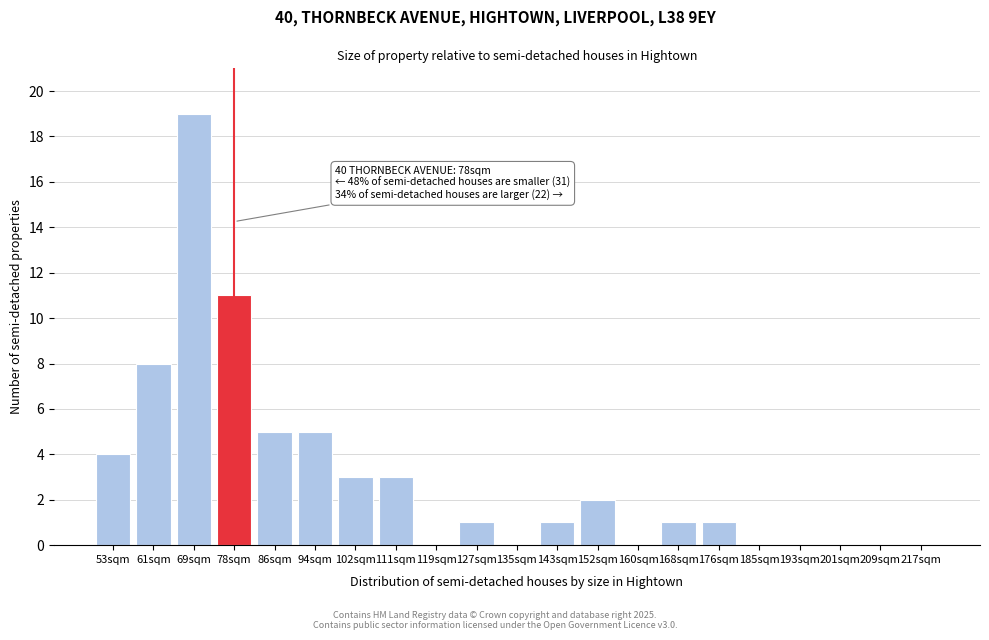

Reading right to left, list all the values displayed in this chart.

217sqm=0	209sqm=0	201sqm=0	193sqm=0	185sqm=0	176sqm=1	168sqm=1	160sqm=0	152sqm=2	143sqm=1	135sqm=0	127sqm=1	119sqm=0	111sqm=3	102sqm=3	94sqm=5	86sqm=5	78sqm=11	69sqm=19	61sqm=8	53sqm=4